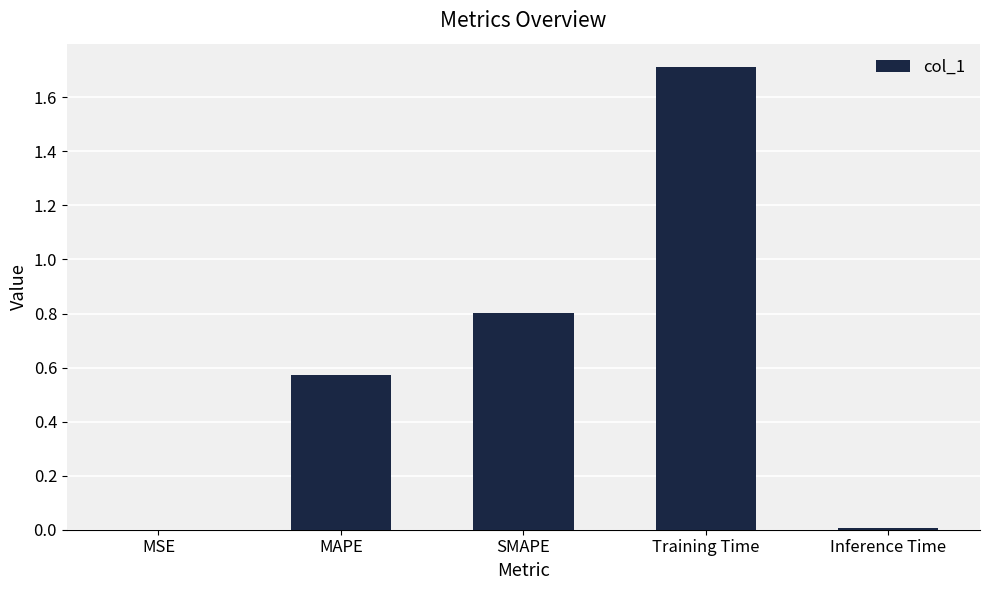

The chart shows a value of 1.1 at SMAPE. True or false?

False